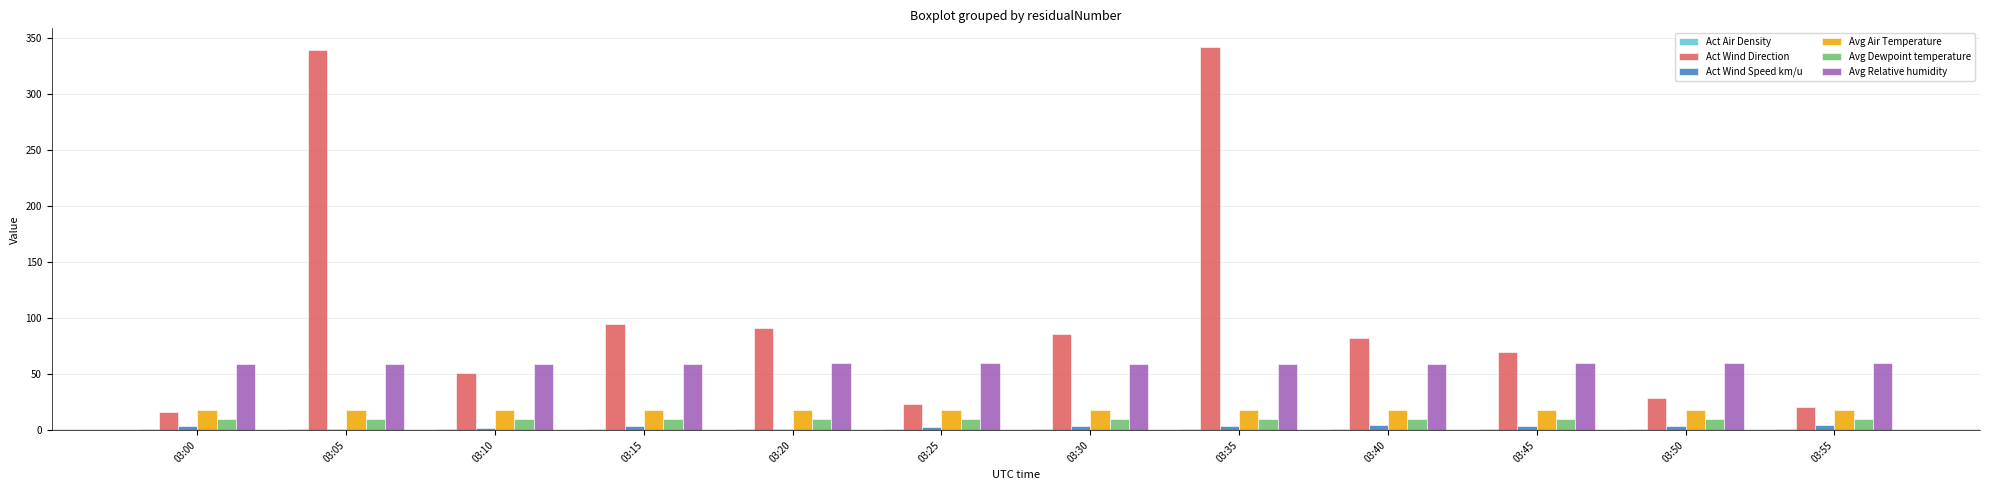

Which series has the largest range (max minus min)?

Act Wind Direction